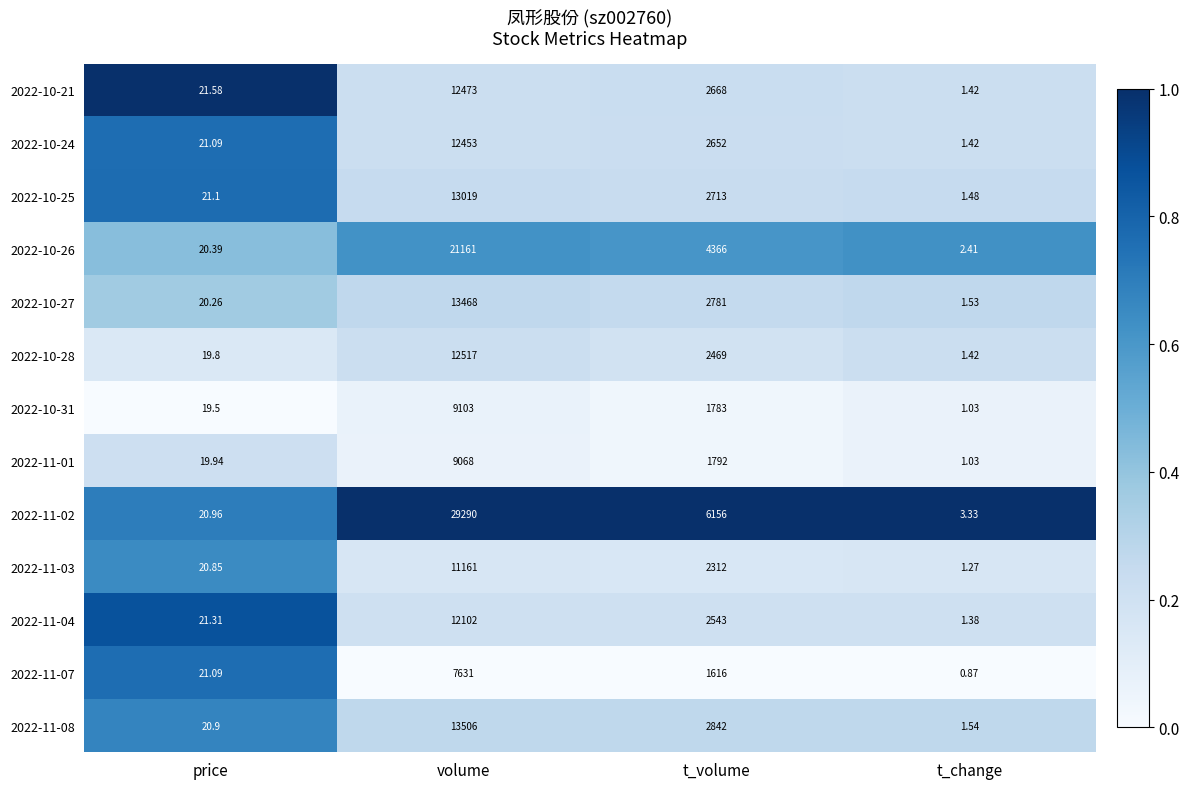

Rank the series by their maximum value, from highest to lowest.

2022-11-02, 2022-10-26, 2022-11-08, 2022-10-27, 2022-10-25, 2022-10-28, 2022-10-21, 2022-10-24, 2022-11-04, 2022-11-03, 2022-10-31, 2022-11-01, 2022-11-07